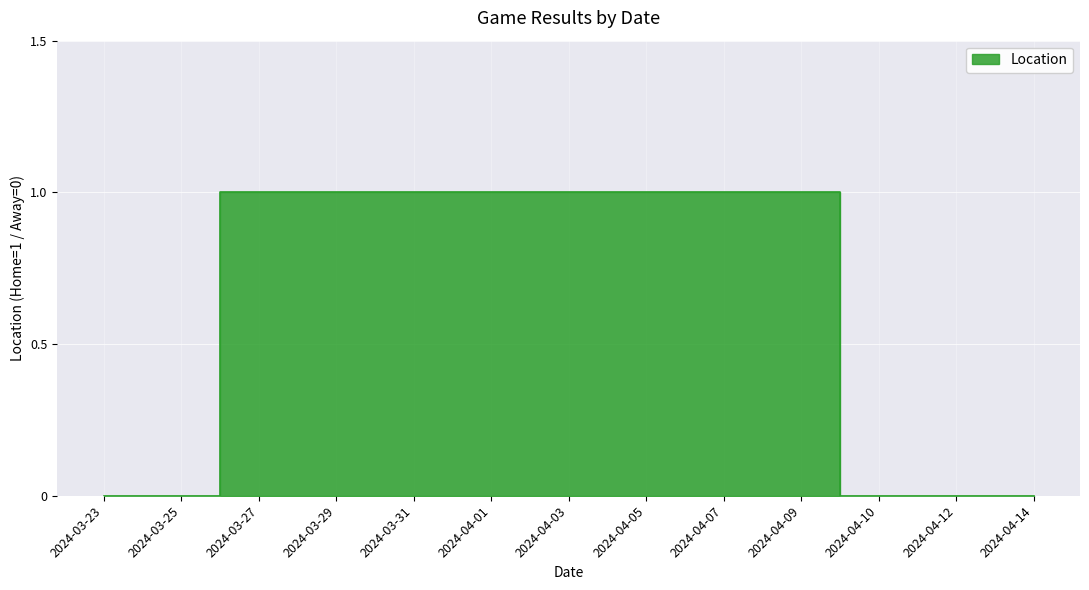

Is it true that the value at 2024-04-09 is 0?

False